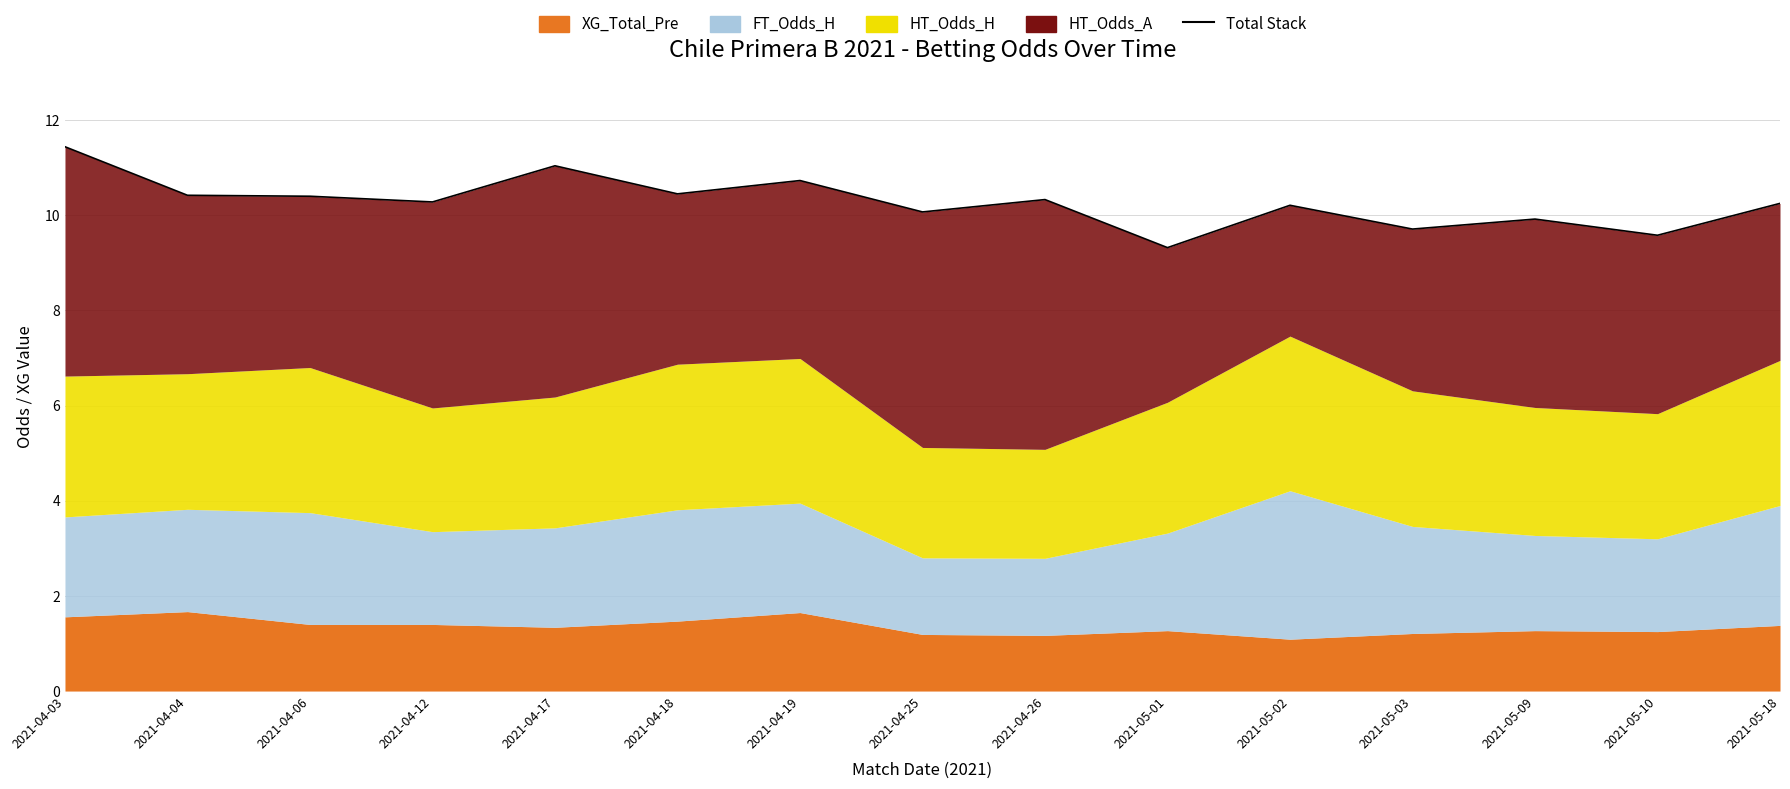

What is the sum of the values at 2021-04-26 and 2021-05-09?

20.2